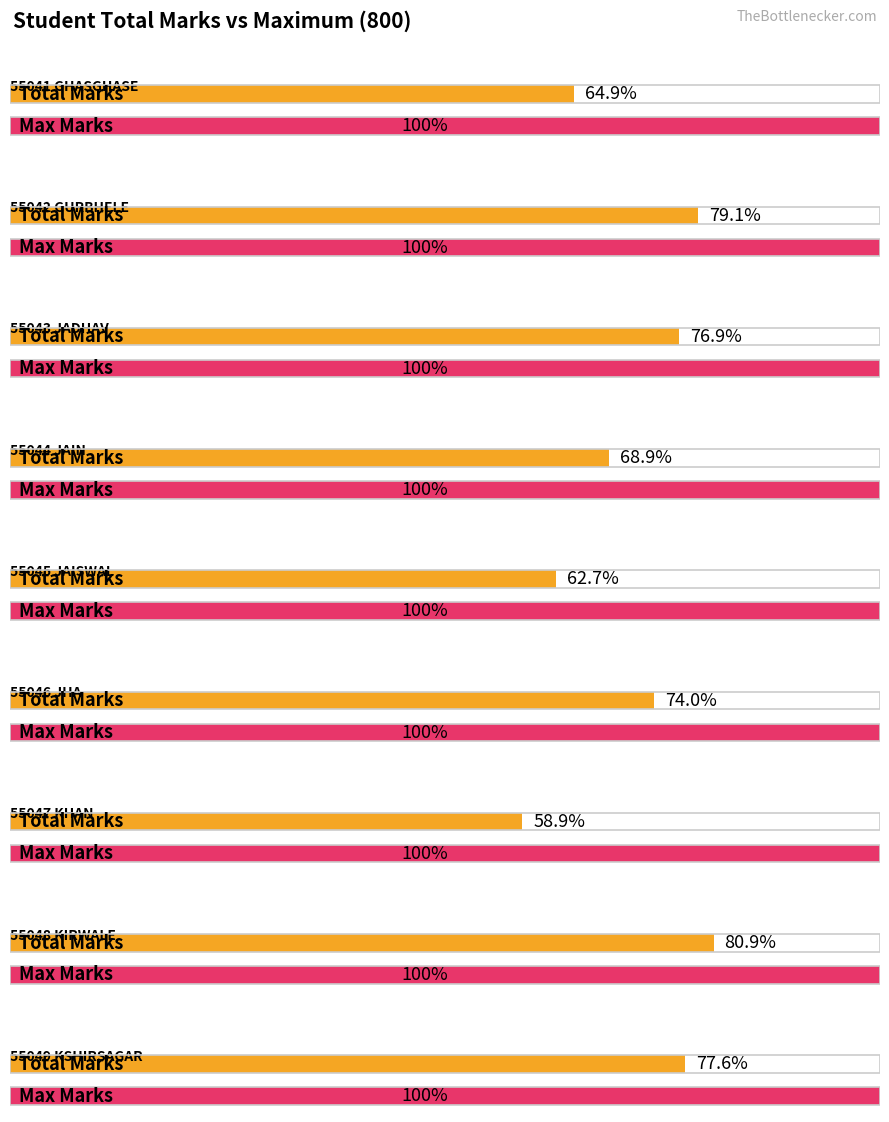

Which label corresponds to the smallest value in the chart?

55047 KHAN